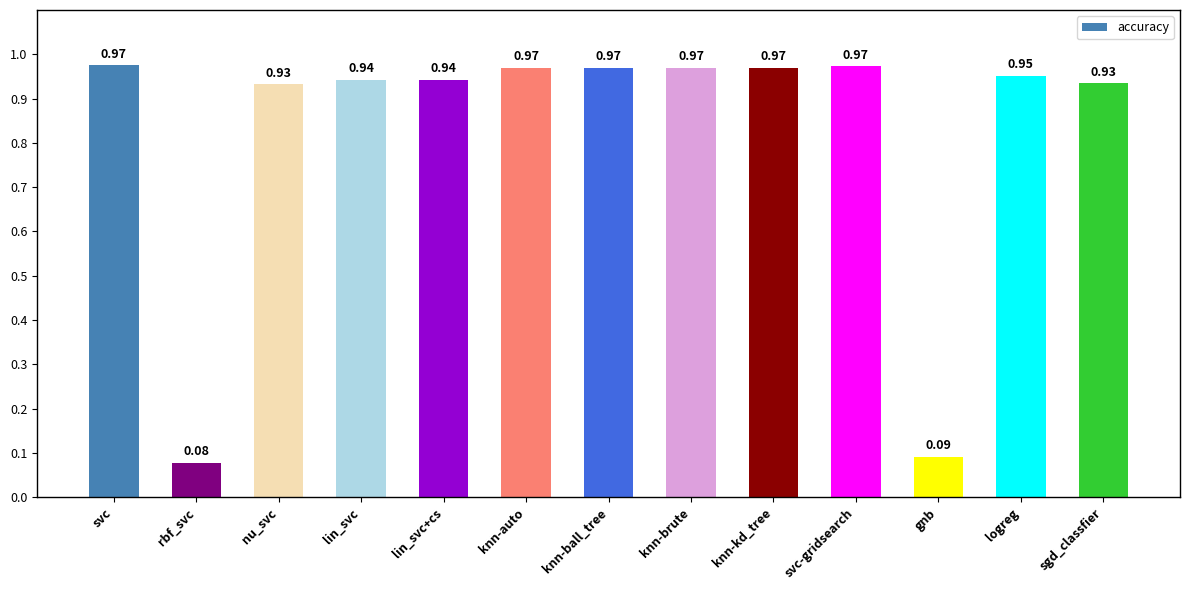

Does the chart contain stacked bars?

No